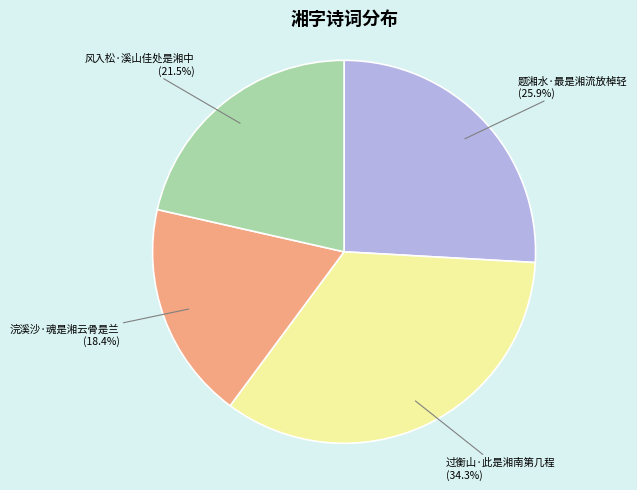

Rank the categories by value from highest to lowest.

过衡山·此是湘南第几程, 题湘水·最是湘流放棹轻, 风入松·溪山佳处是湘中, 浣溪沙·魂是湘云骨是兰